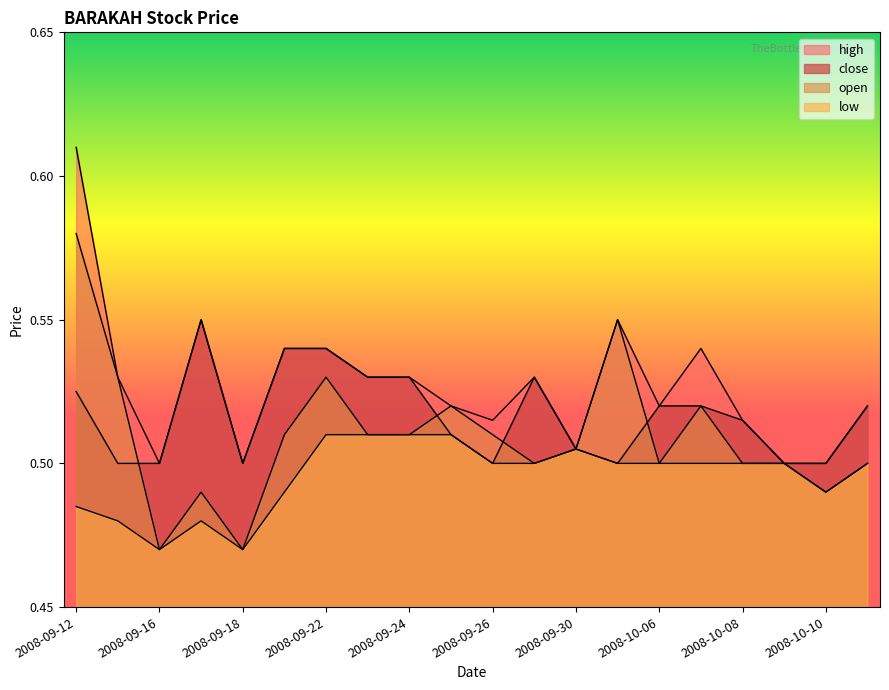

Is the value of close at 2008-09-18 greater than the value of low at 2008-09-25?

No